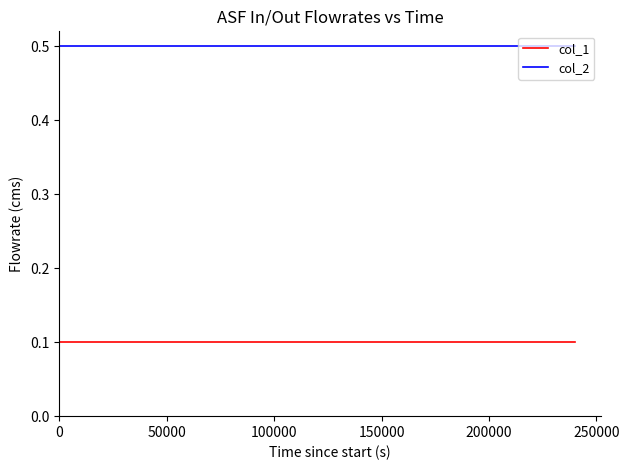

Reading right to left, list all the values displayed in this chart.

col_1: 0.1	0.1	0.1	0.1	0.1	0.1	0.1	0.1	0.1	0.1	0.1	0.1	0.1	0.1	0.1	0.1	0.1	0.1	0.1	0.1
col_2: 0.5	0.5	0.5	0.5	0.5	0.5	0.5	0.5	0.5	0.5	0.5	0.5	0.5	0.5	0.5	0.5	0.5	0.5	0.5	0.5